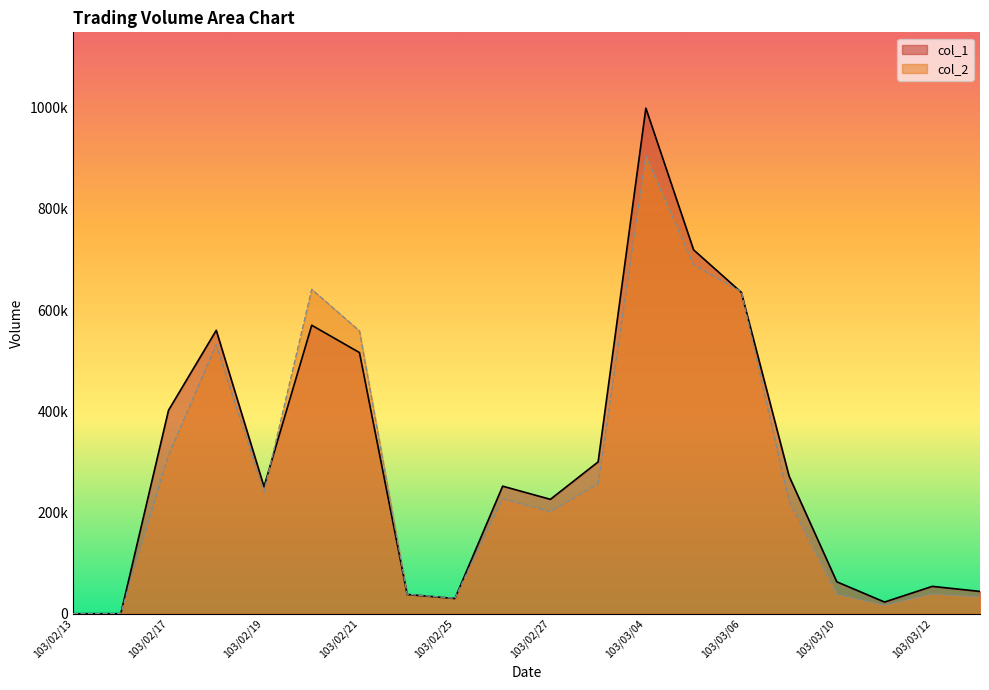

At 103/02/20, list the series in order from largest to smallest.

col_2, col_1